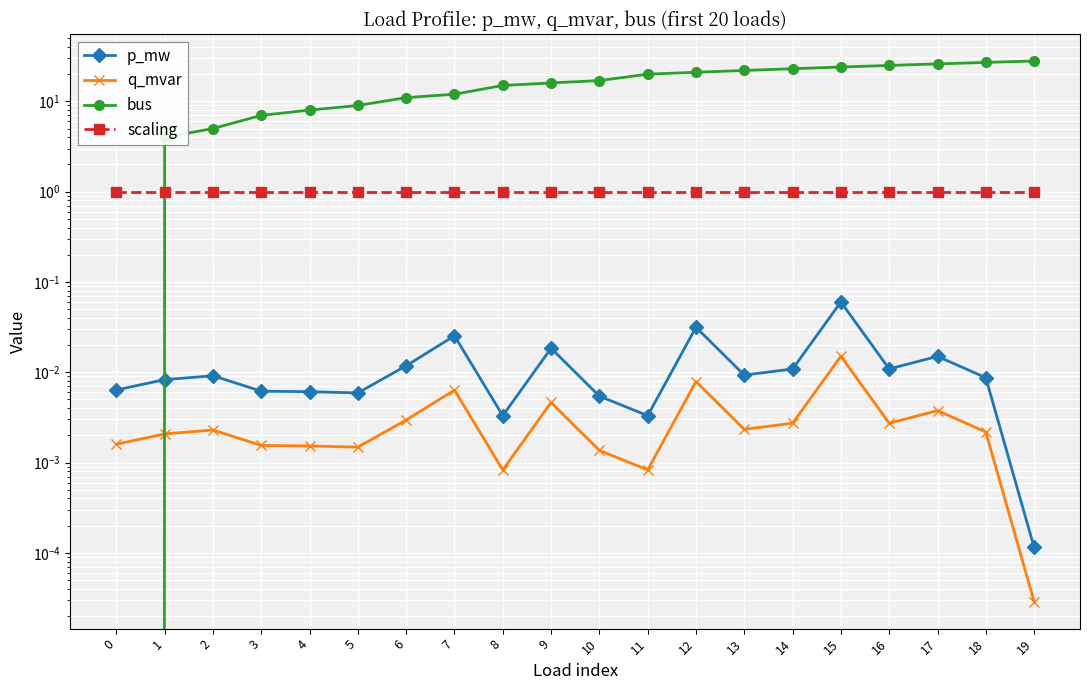

What is the spread (max minus min) of values at 15?

24.0